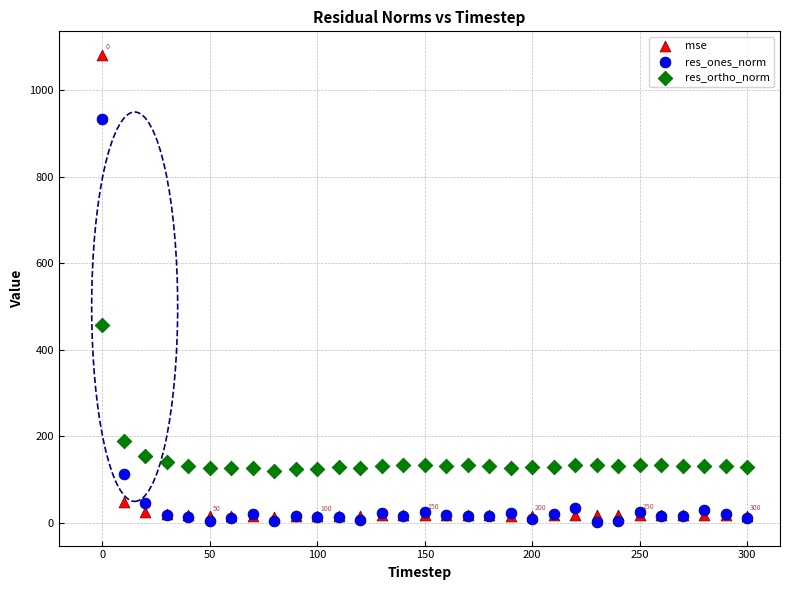

In the mse series, what Y value is closest to 548?

48.3